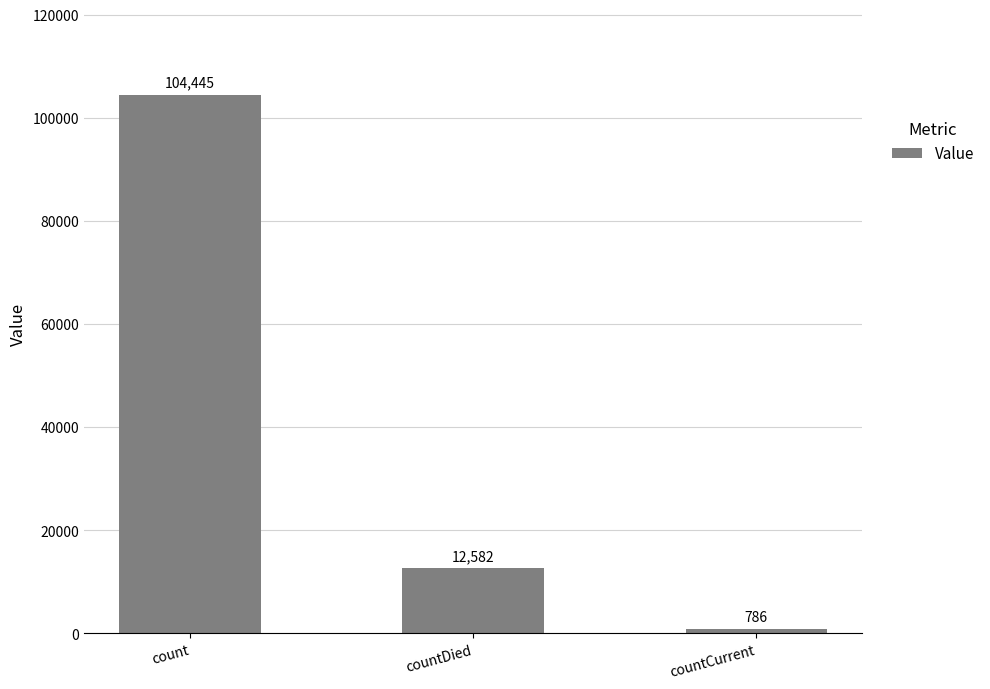

What is the smallest value displayed?

786